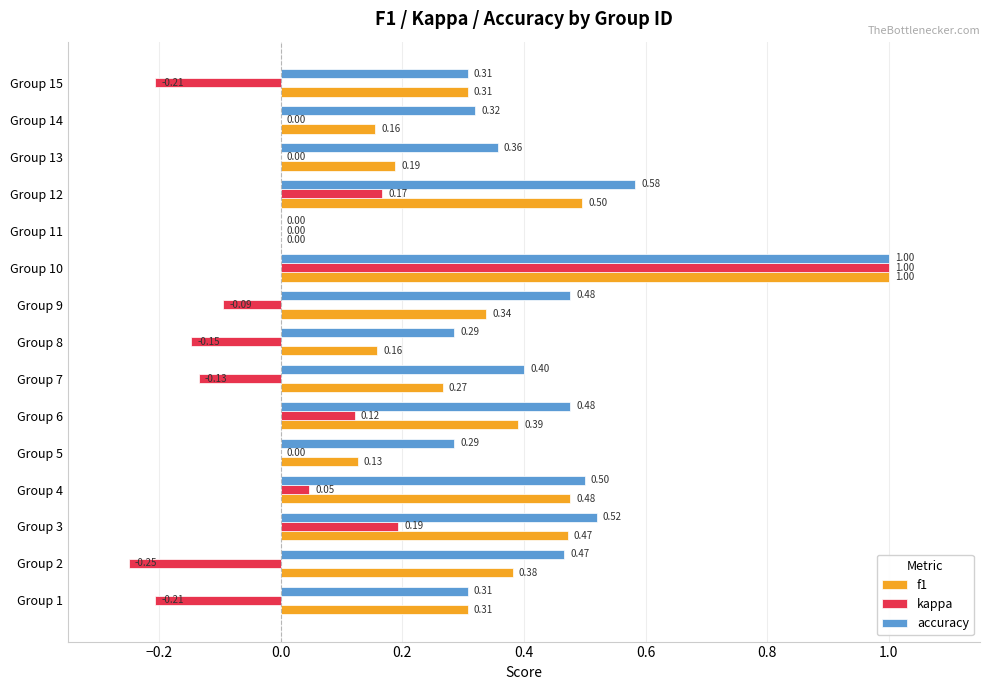

Which series changed the most between Group 7 and Group 10?

kappa